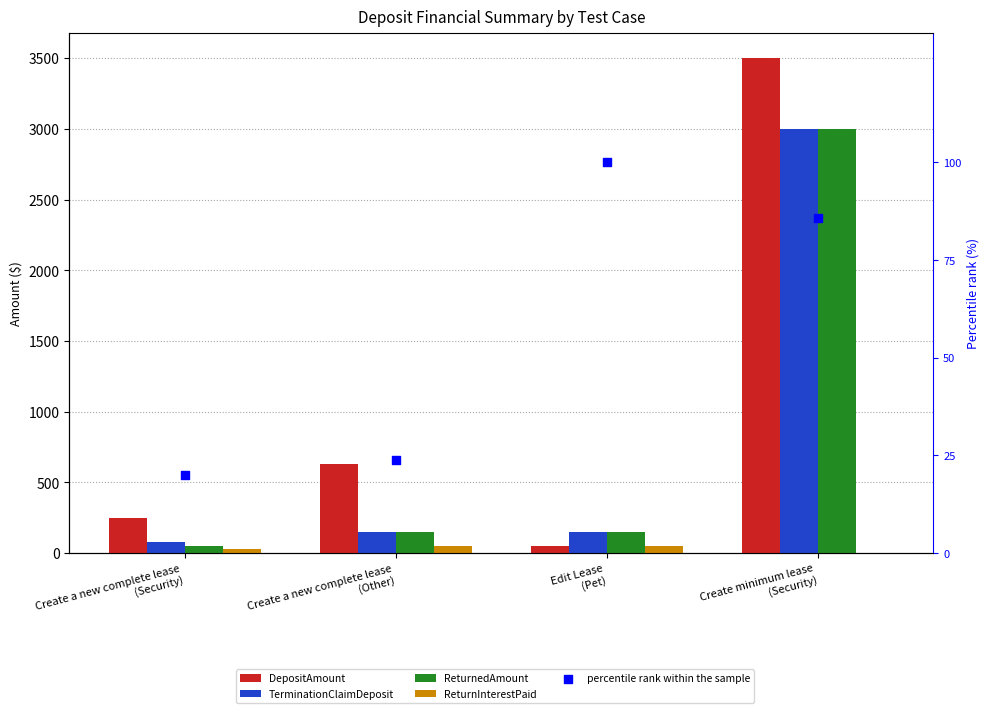

Which series reaches the minimum Y coordinate?

ReturnInterestPaid